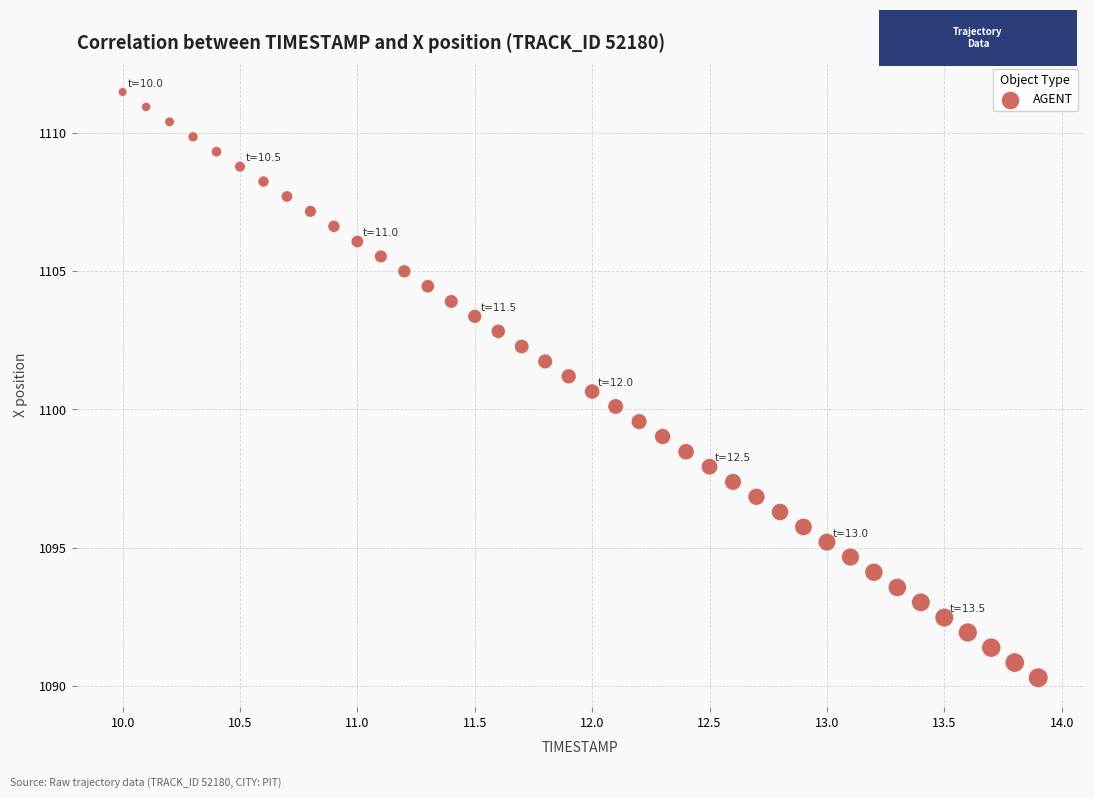

What is the range of Y values (max minus min)?

21.2